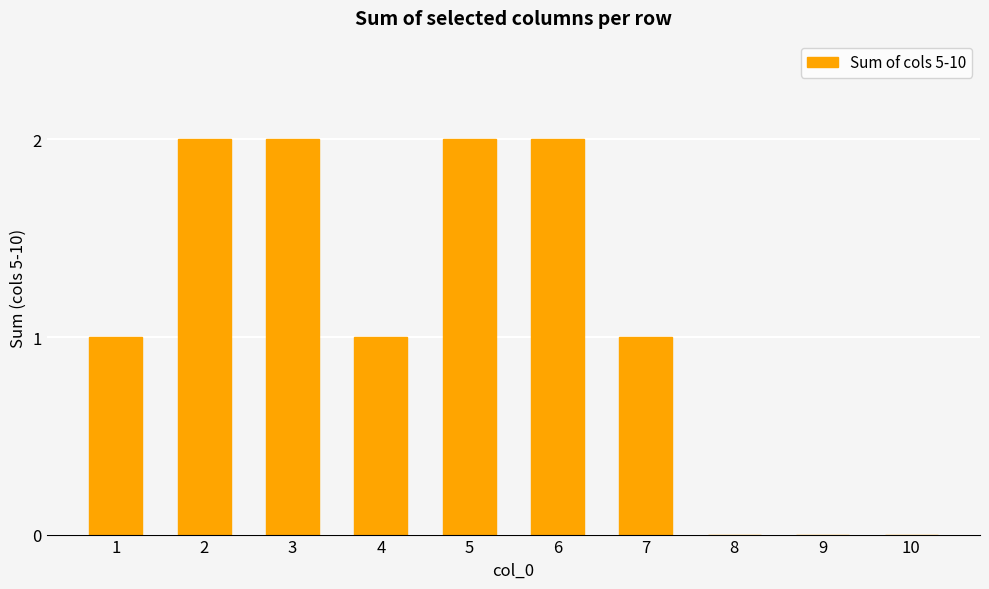

What is the greatest value displayed?

2